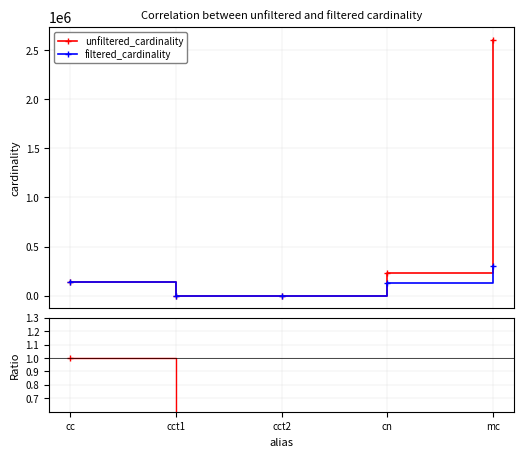

Between cct1 and cct2, which series saw the biggest shift?

unfiltered_cardinality